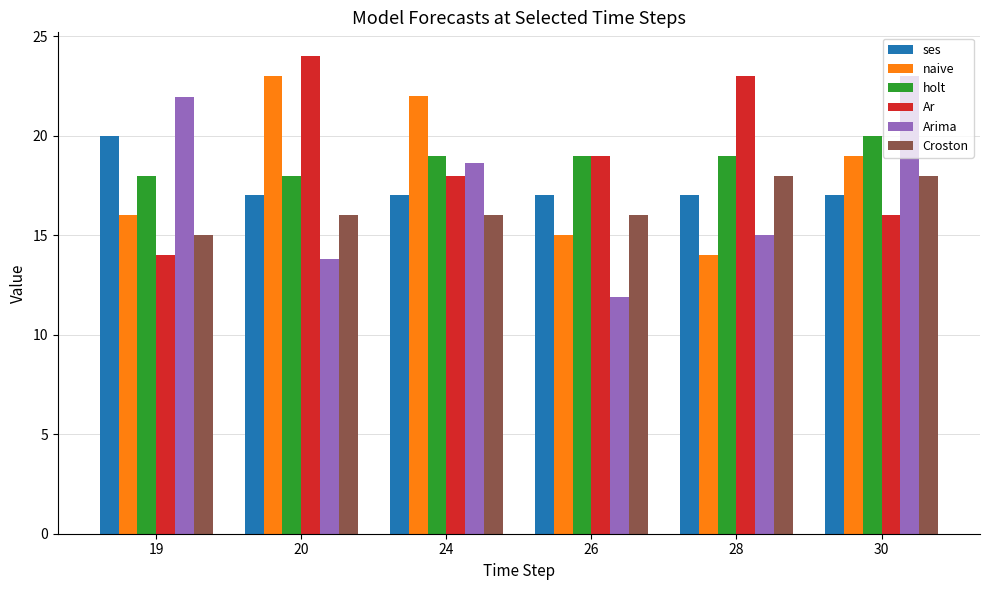

The value of Arima at 30 is 23.0. True or false?

True